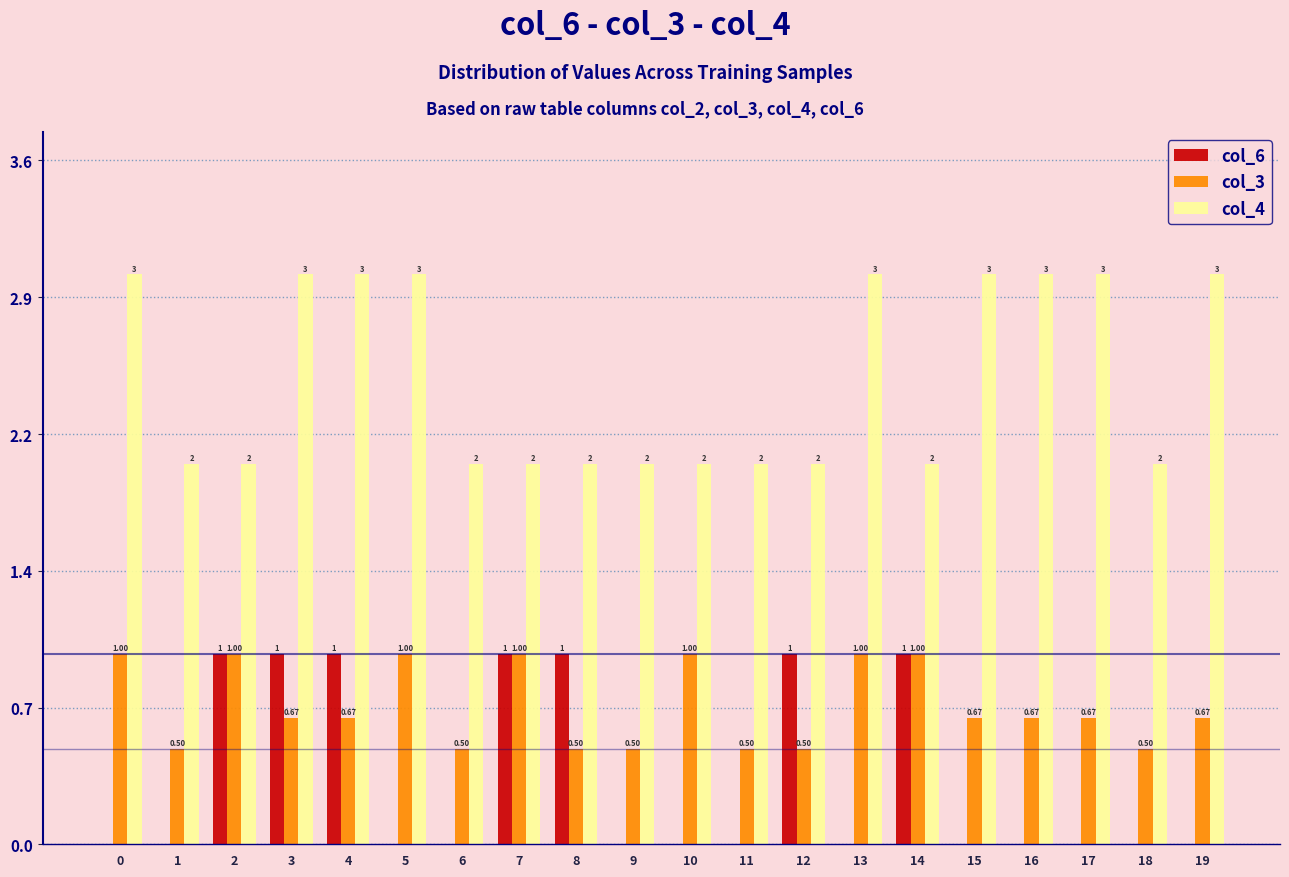

What are all the series names shown in the legend?

col_6, col_3, col_4